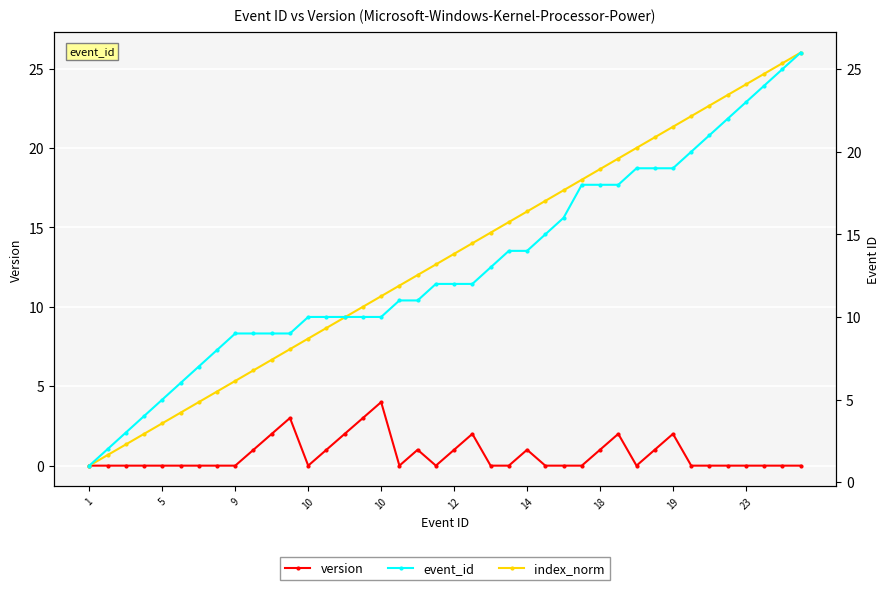

True or false: version and event_id intersect in this chart.

False